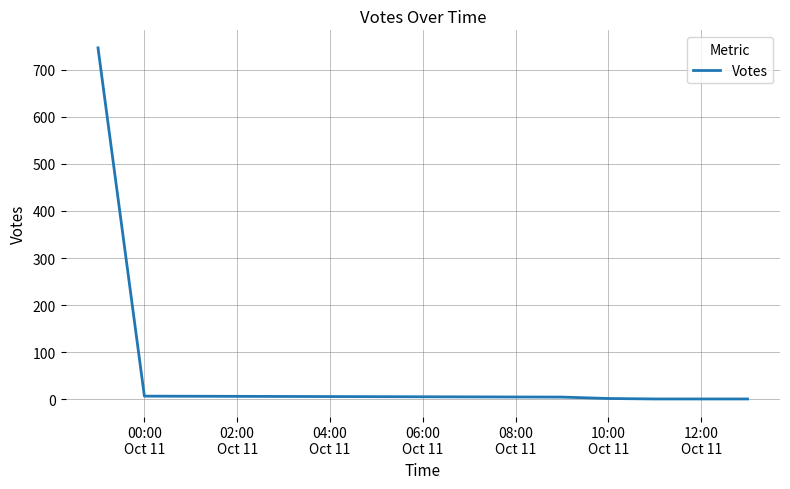

What is the sum of all values?

763